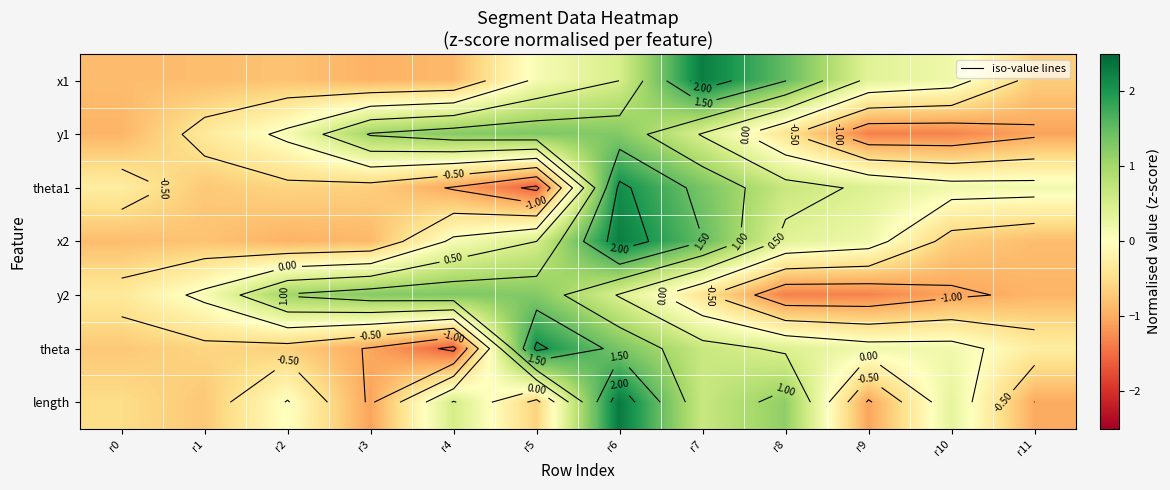

What value does the y1 series have at r10?

-1.3